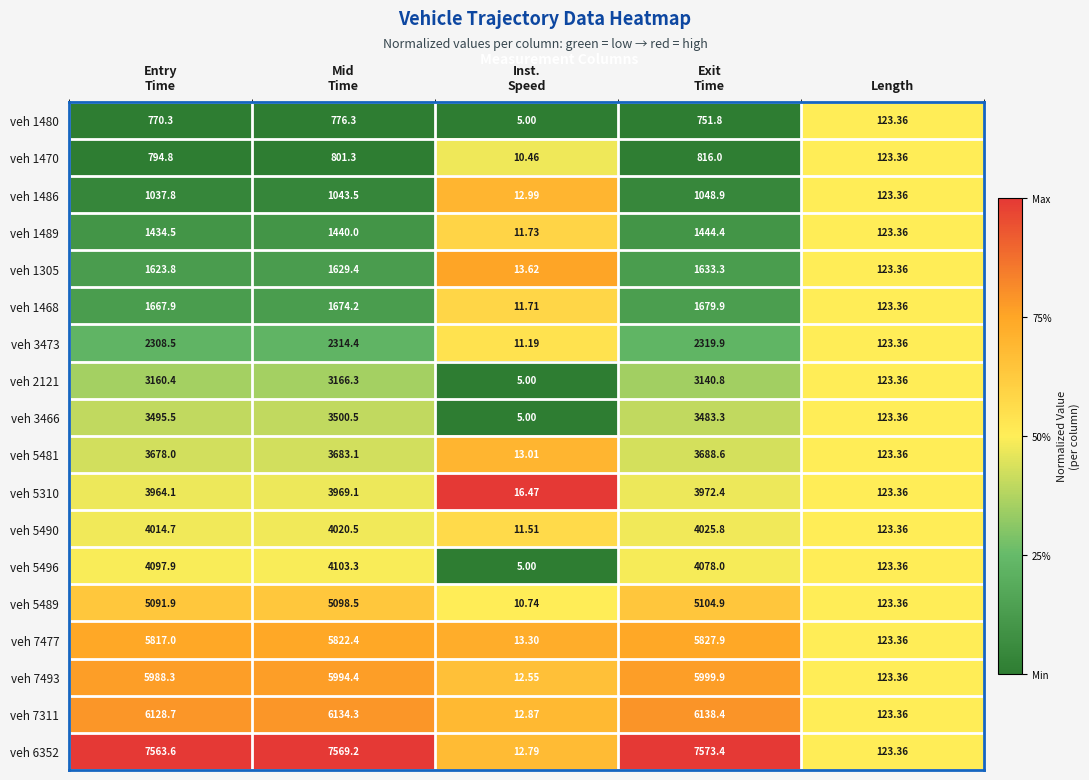

At which label is veh 5310 closest to 1994?

Length